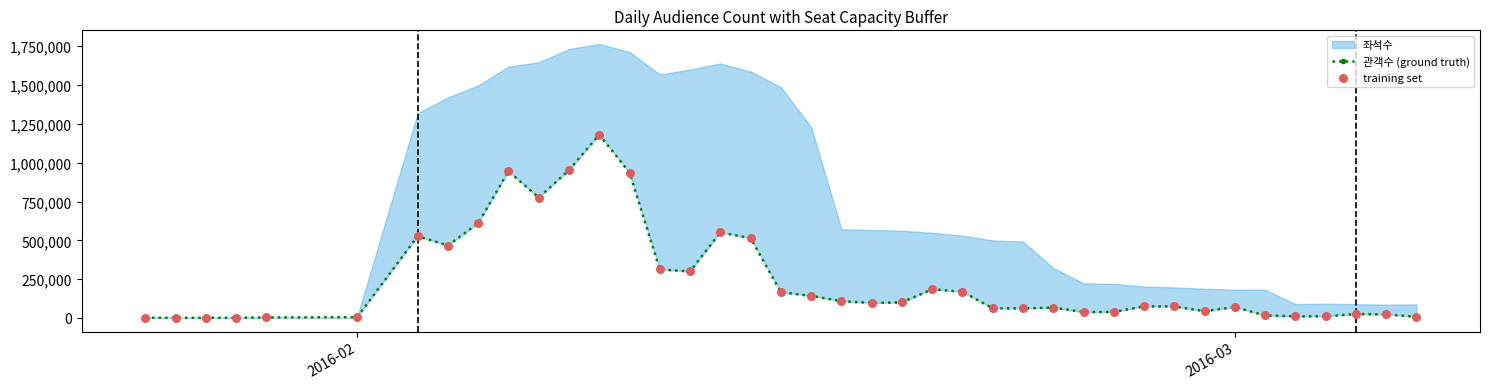

Which series reaches the minimum Y coordinate?

관객수 (ground truth)